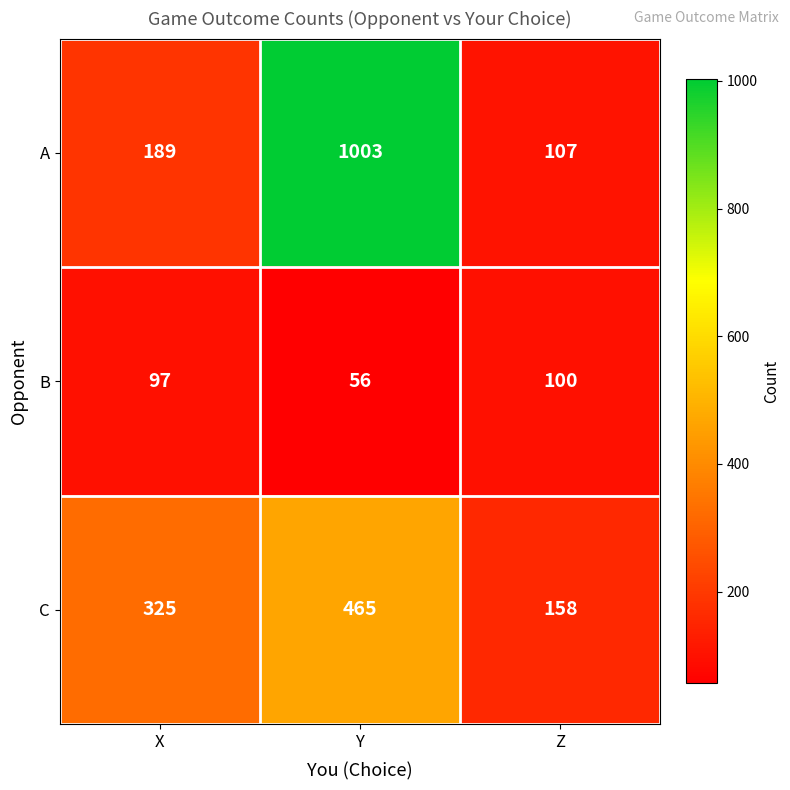

Reading left to right, what are all the values shown in this chart?

A: X=189	Y=1003	Z=107
B: X=97	Y=56	Z=100
C: X=325	Y=465	Z=158